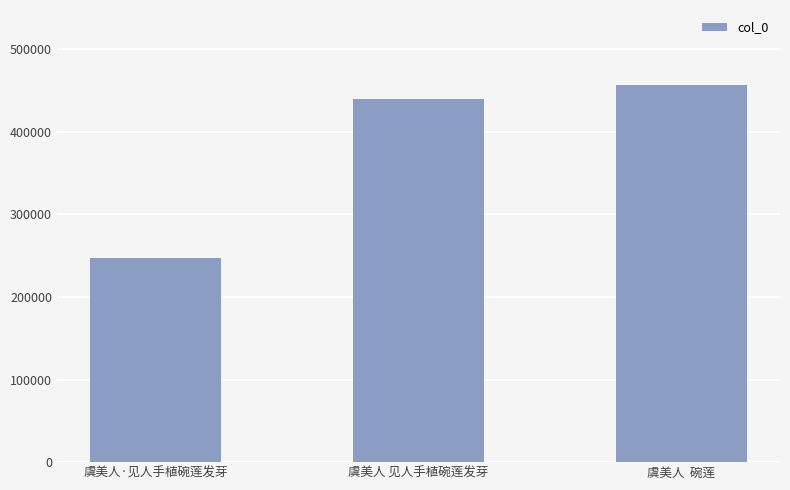

How many data points are less than 440211?

1